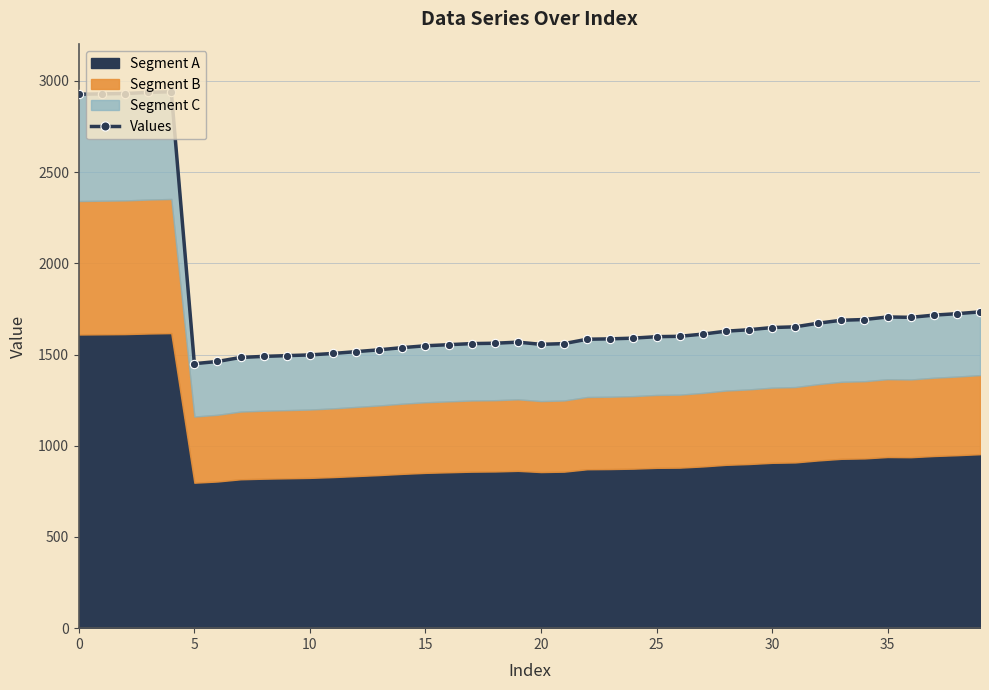

What is the difference between the maximum and minimum values?

1491